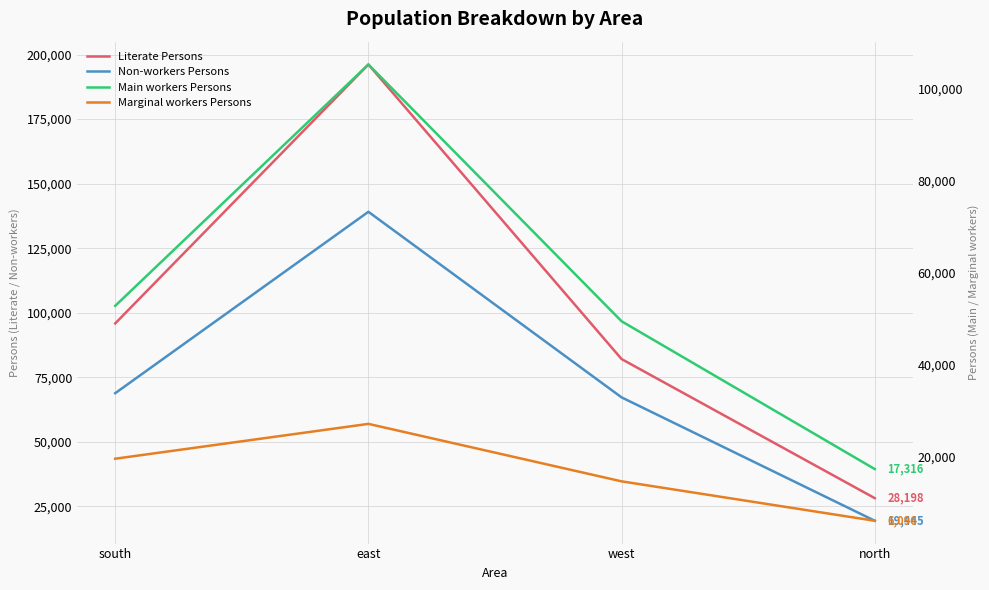

True or false: Literate Persons and Non-workers Persons intersect in this chart.

False